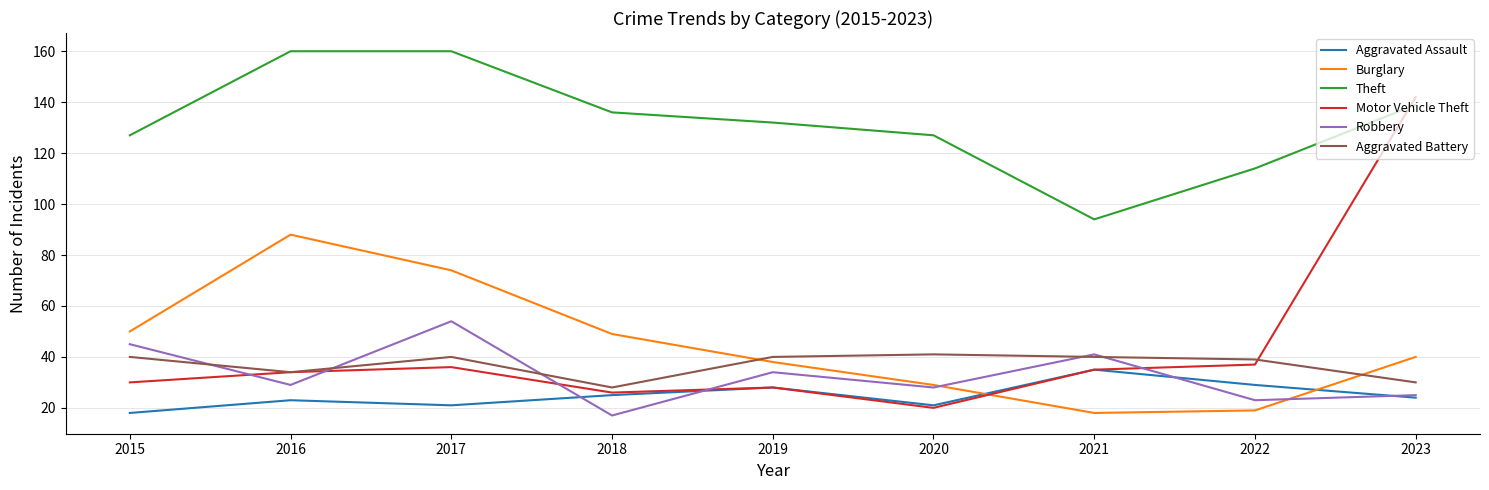

Which series has the largest total across all categories?

Theft